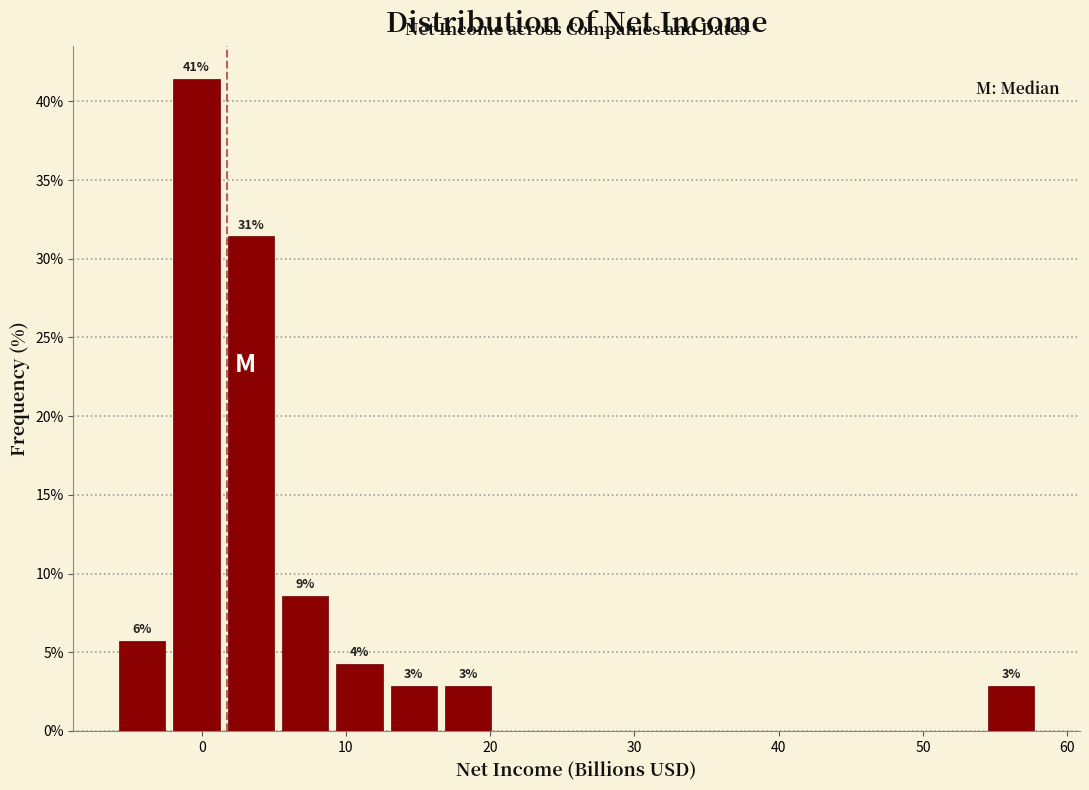

Read against the x-axis, roughly where is the centre of the tallest bar?

0